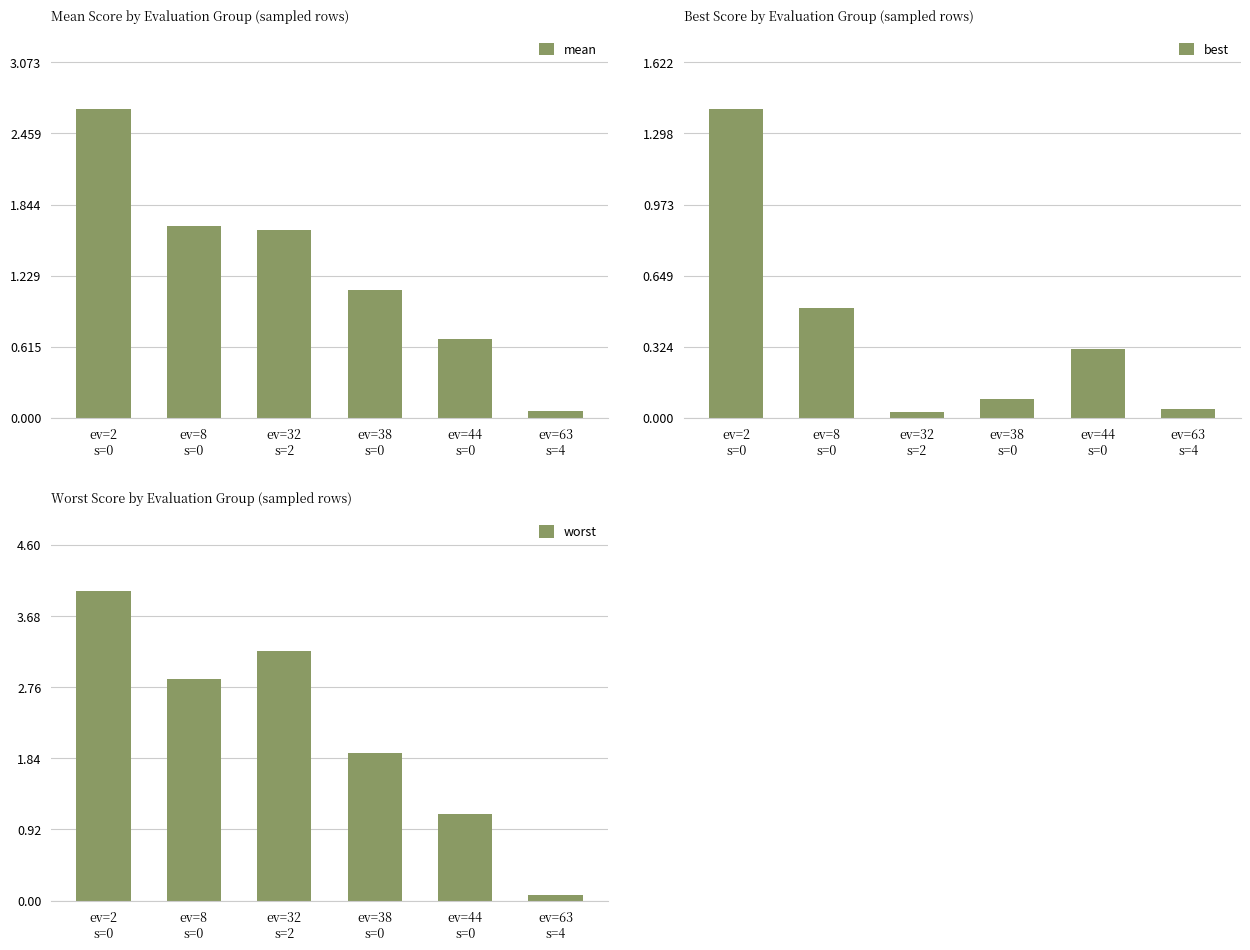

What is the average value of the best series?

0.4